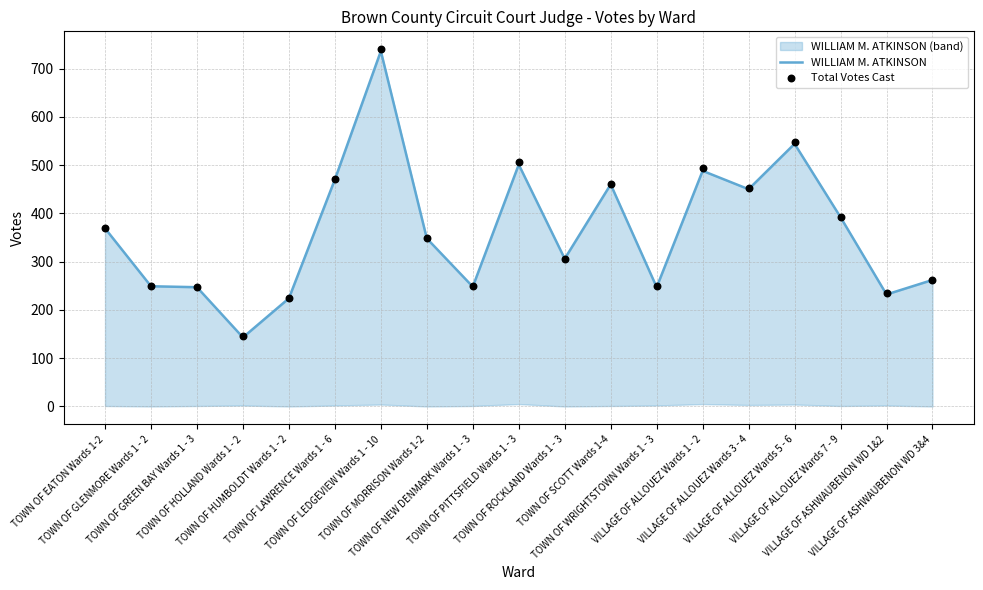

At how many categories does at least one series exceed 269?

11